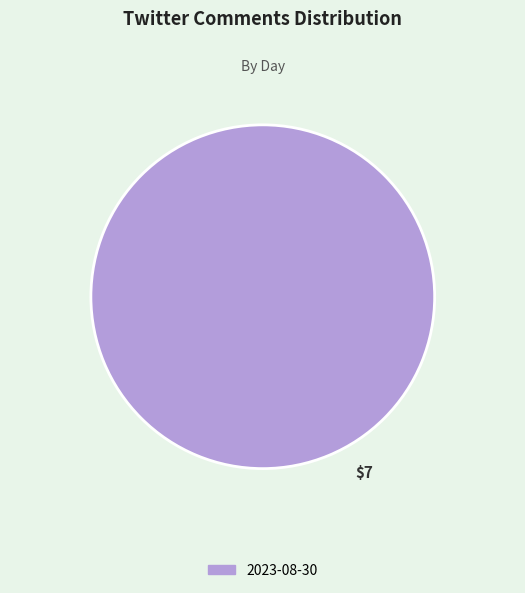

The 2023-08-30 slice represents 89% of the pie. True or false?

False